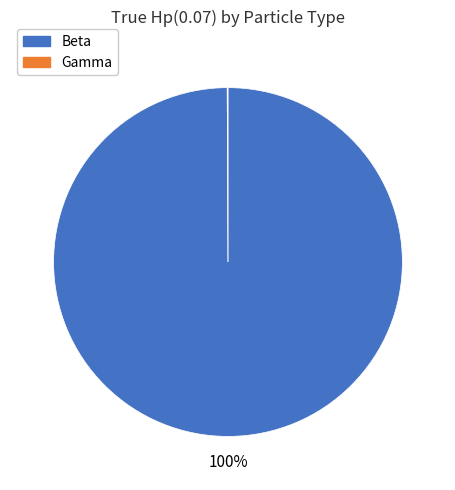

To the nearest percent, what percentage of the pie is Beta?

100%